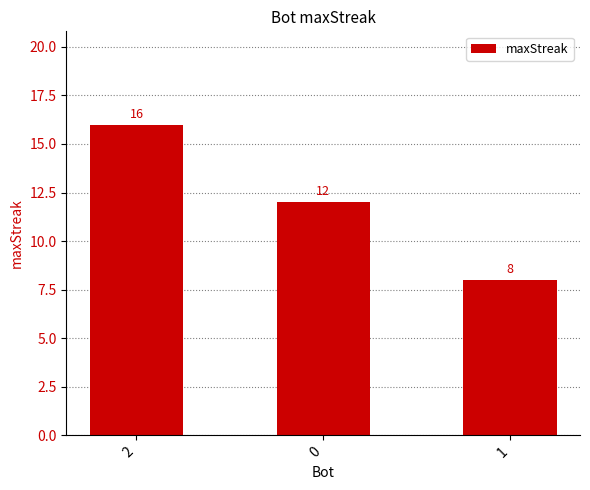

What is the sum of the values at 2 and 0?

28